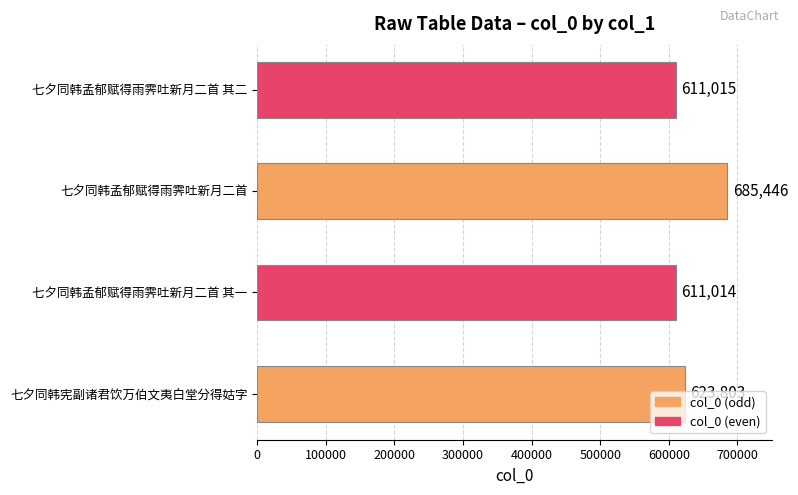

What is the average value?

632820